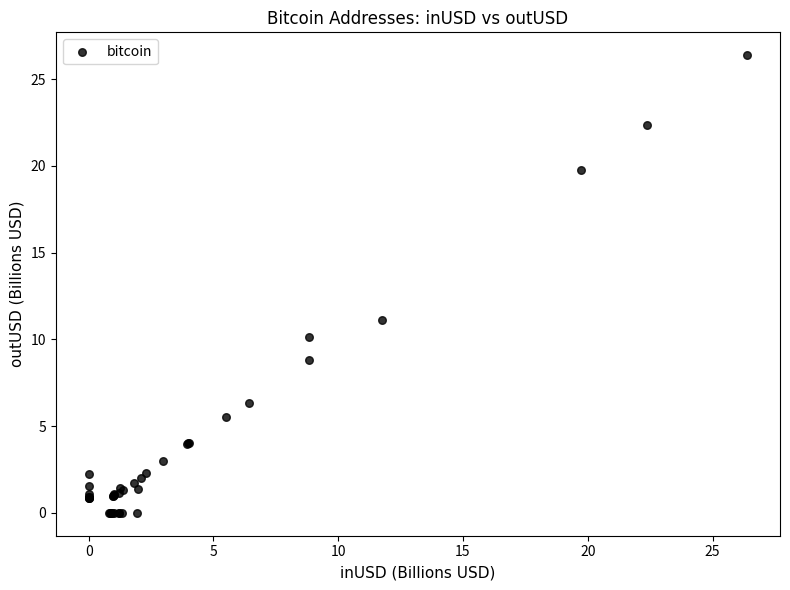

What Y value in the scatter plot is closest to 13?

11.1